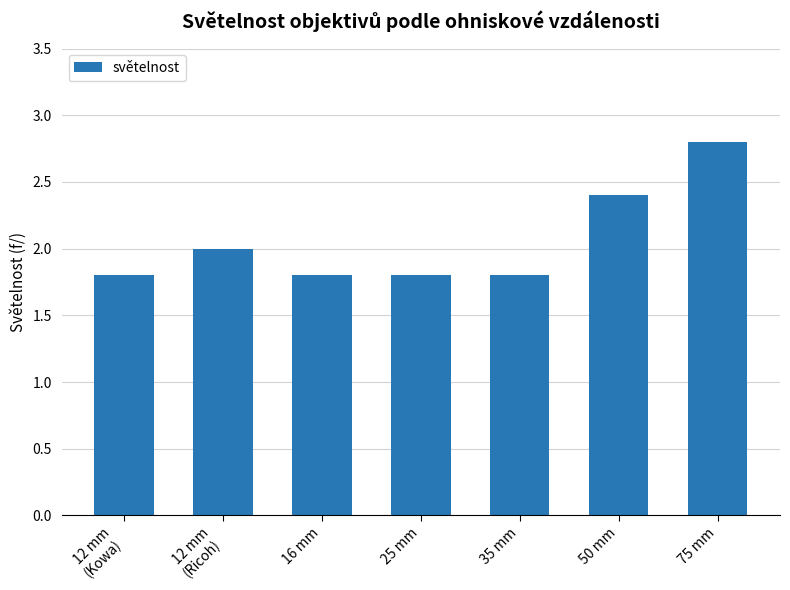

What is the label of the 7th bar from the left?

75 mm